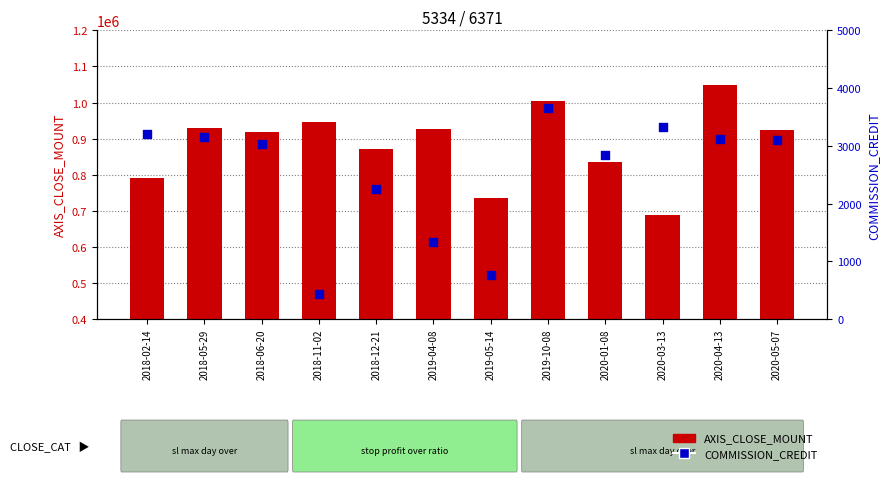

Is the value of COMMISSION_CREDIT at 2019-05-14 greater than the value of AXIS_CLOSE_MOUNT at 2020-01-08?

No